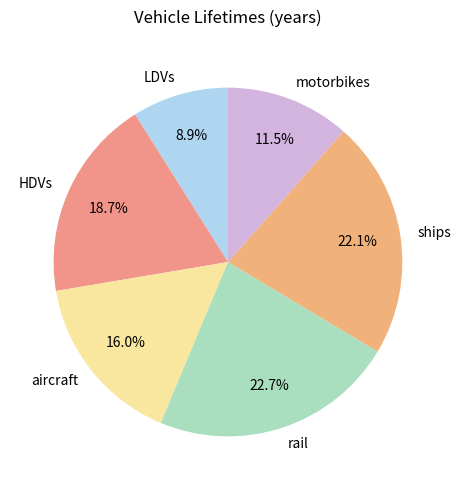

Which has a higher value, rail or aircraft?

rail